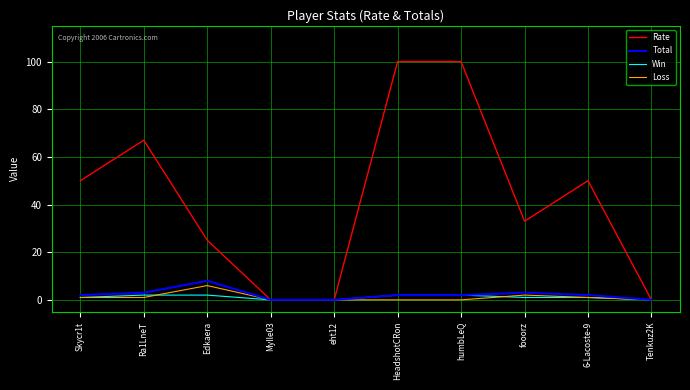

What is the sum of all Rate values?

425